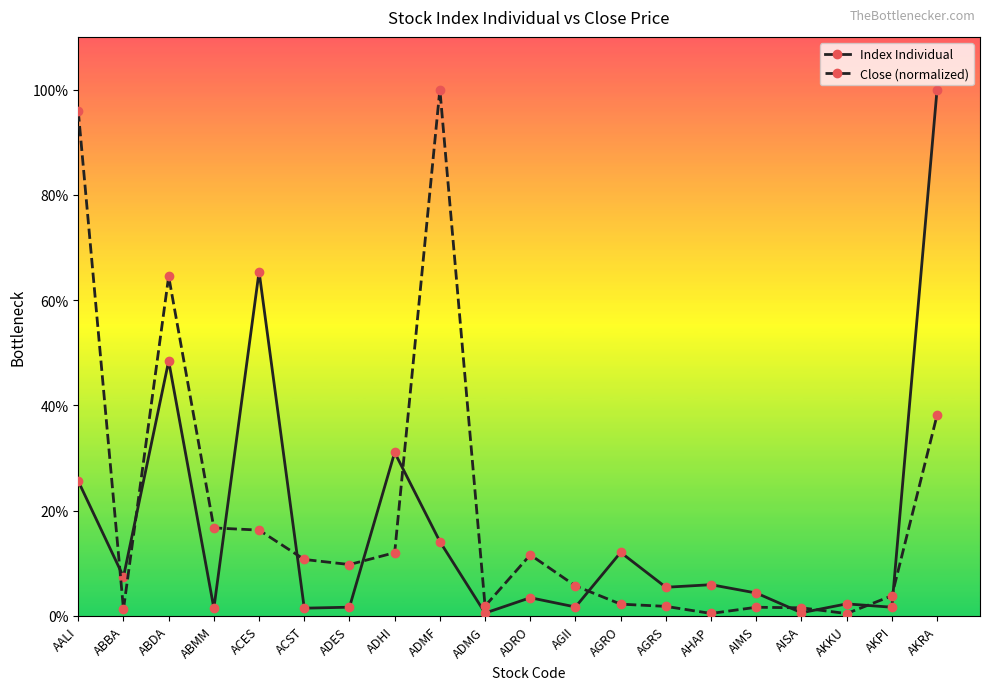

How many intersections are there between Index Individual and Close (normalized)?

11